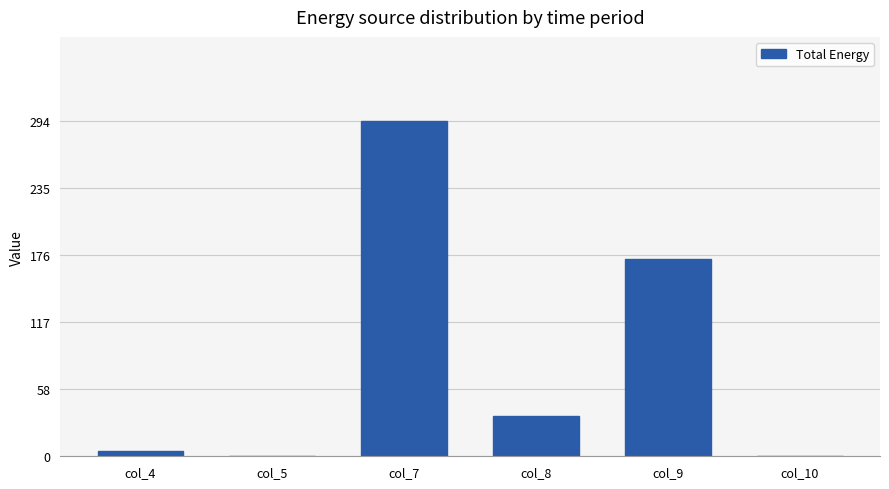

Which has a higher value, col_10 or col_8?

col_8